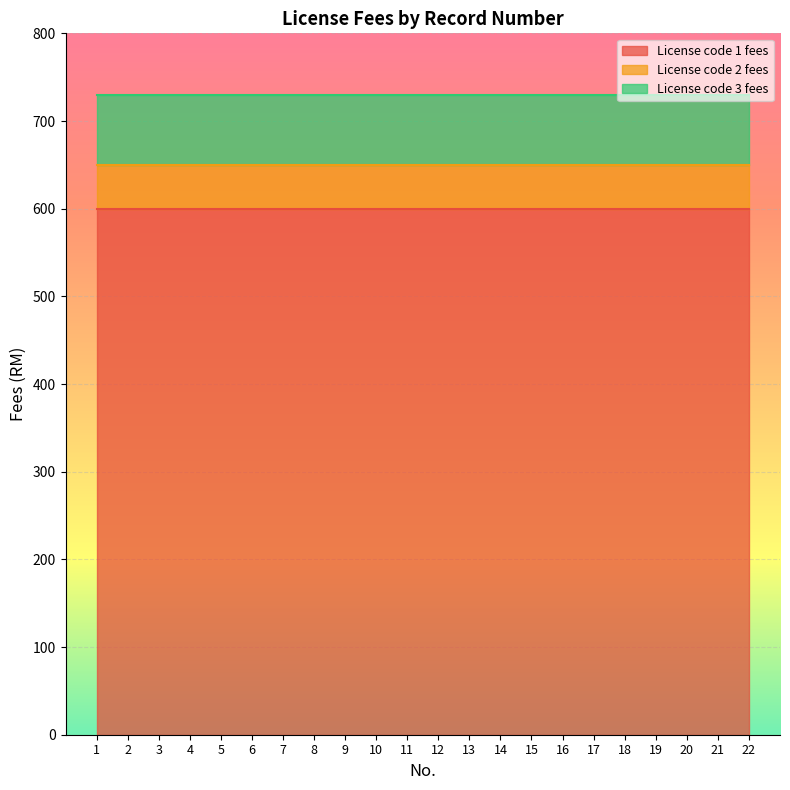

Between 7 and 4, which is larger?

7